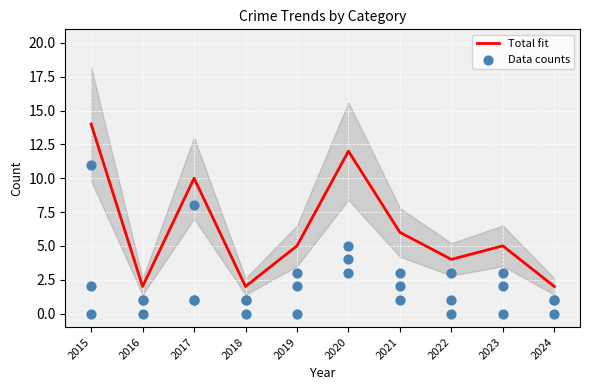

Which series contains the highest Y value?

Total fit